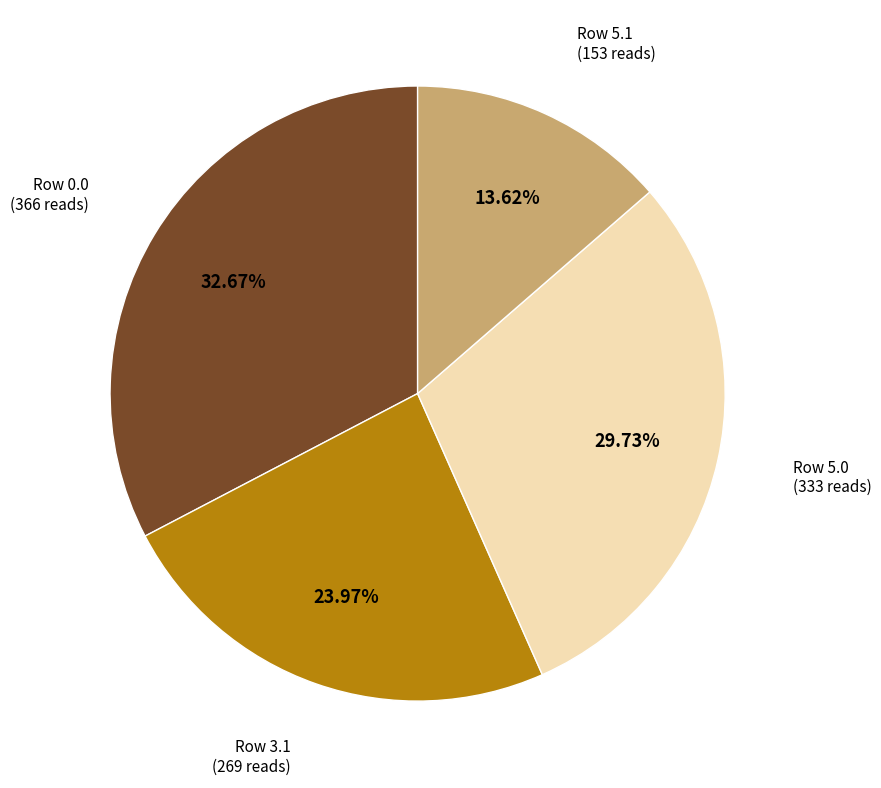

Count the number of slices in the pie.

4